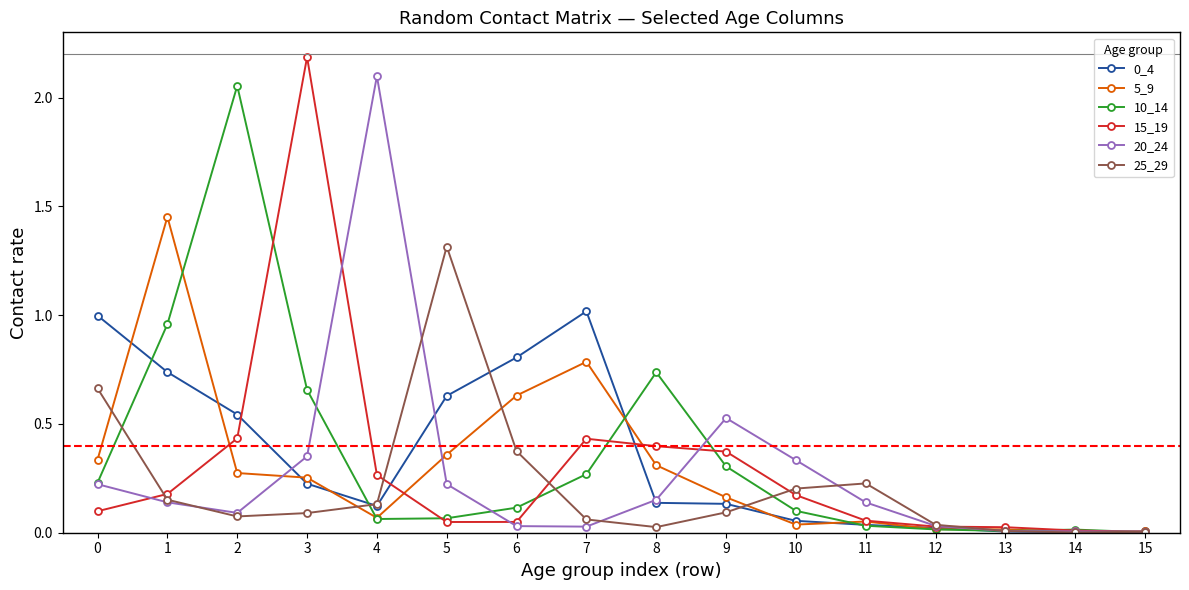

True or false: 5_9 has more than 1 points higher than both neighbors.

True